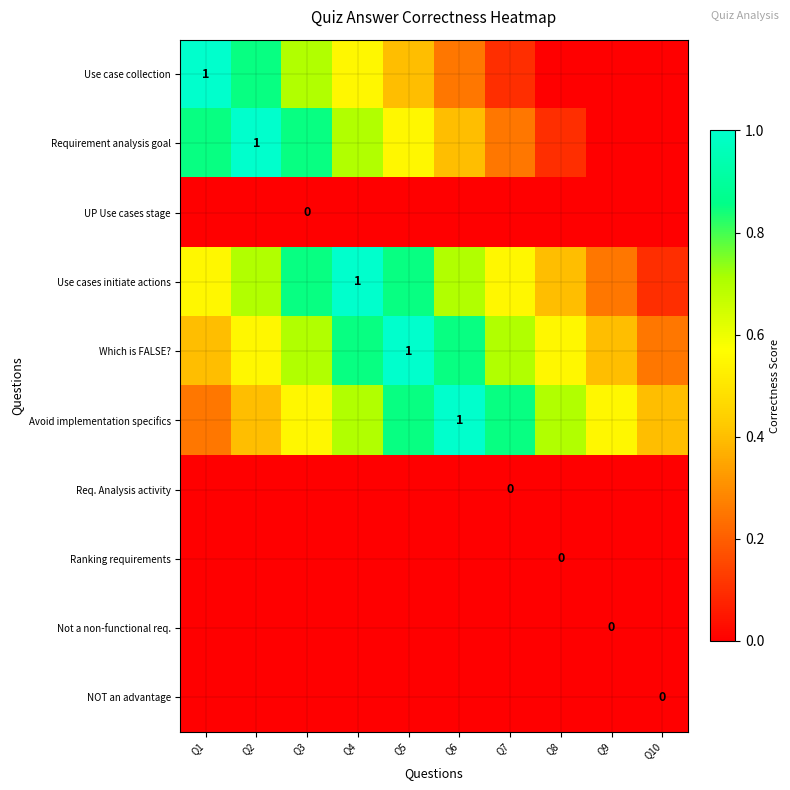

List the series in order of their peak value, highest first.

Use case collection, Requirement analysis goal, Use cases initiate actions, Which is FALSE?, Avoid implementation specifics, UP Use cases stage, Req. Analysis activity, Ranking requirements, Not a non-functional req., NOT an advantage